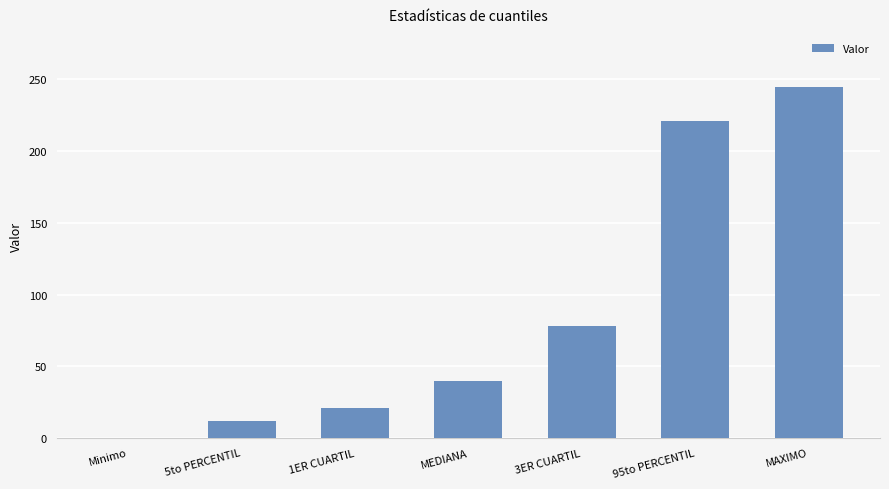

At which category does the chart reach its peak across all series?

MAXIMO